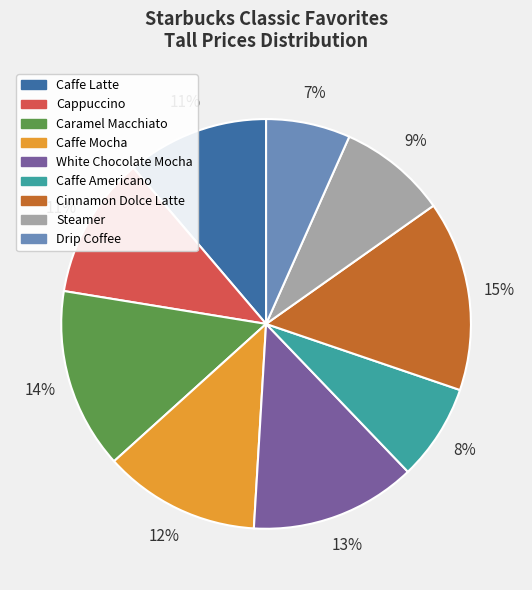

The Caffe Mocha slice represents 12% of the pie. True or false?

True